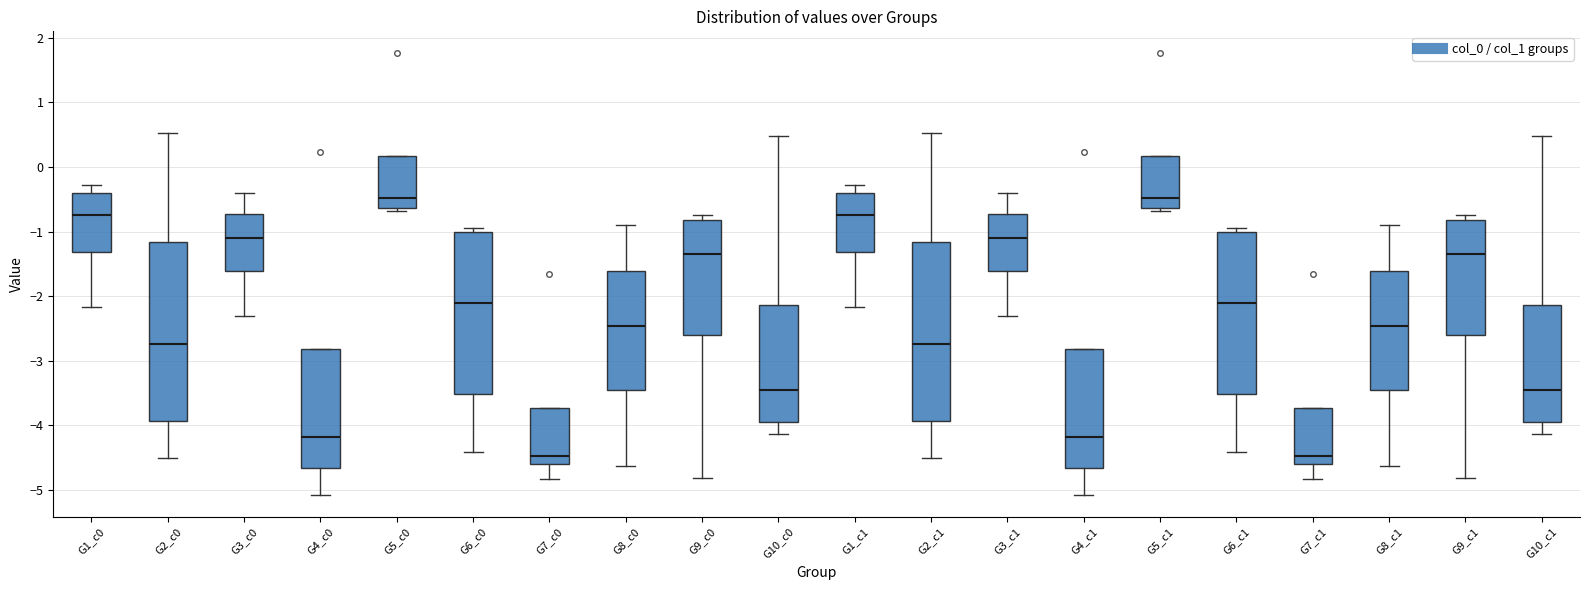

Reading left to right, transcribe this box plot: for each box, give where its median line is, the range the box spans, and where its two whiskers end, as read against the y-axis. The values are not printed on the chart, so give them approximately, as read against the axis.

G1_c0: median -0.7, box -1.3 to -0.4, whiskers -2.2 to -0.3
G2_c0: median -2.7, box -3.9 to -1.2, whiskers -4.5 to 0.5
G3_c0: median -1.1, box -1.6 to -0.7, whiskers -2.3 to -0.4
G4_c0: median -4.2, box -4.7 to -2.8, whiskers -5.1 to -2.8
G5_c0: median -0.5, box -0.6 to 0.2, whiskers -0.7 to 0.2
G6_c0: median -2.1, box -3.5 to -1.0, whiskers -4.4 to -0.9
G7_c0: median -4.5, box -4.6 to -3.7, whiskers -4.8 to -3.7
G8_c0: median -2.5, box -3.4 to -1.6, whiskers -4.6 to -0.9
G9_c0: median -1.4, box -2.6 to -0.8, whiskers -4.8 to -0.7
G10_c0: median -3.5, box -3.9 to -2.1, whiskers -4.1 to 0.5
G1_c1: median -0.7, box -1.3 to -0.4, whiskers -2.2 to -0.3
G2_c1: median -2.7, box -3.9 to -1.2, whiskers -4.5 to 0.5
G3_c1: median -1.1, box -1.6 to -0.7, whiskers -2.3 to -0.4
G4_c1: median -4.2, box -4.7 to -2.8, whiskers -5.1 to -2.8
G5_c1: median -0.5, box -0.6 to 0.2, whiskers -0.7 to 0.2
G6_c1: median -2.1, box -3.5 to -1.0, whiskers -4.4 to -0.9
G7_c1: median -4.5, box -4.6 to -3.7, whiskers -4.8 to -3.7
G8_c1: median -2.5, box -3.4 to -1.6, whiskers -4.6 to -0.9
G9_c1: median -1.4, box -2.6 to -0.8, whiskers -4.8 to -0.7
G10_c1: median -3.5, box -3.9 to -2.1, whiskers -4.1 to 0.5